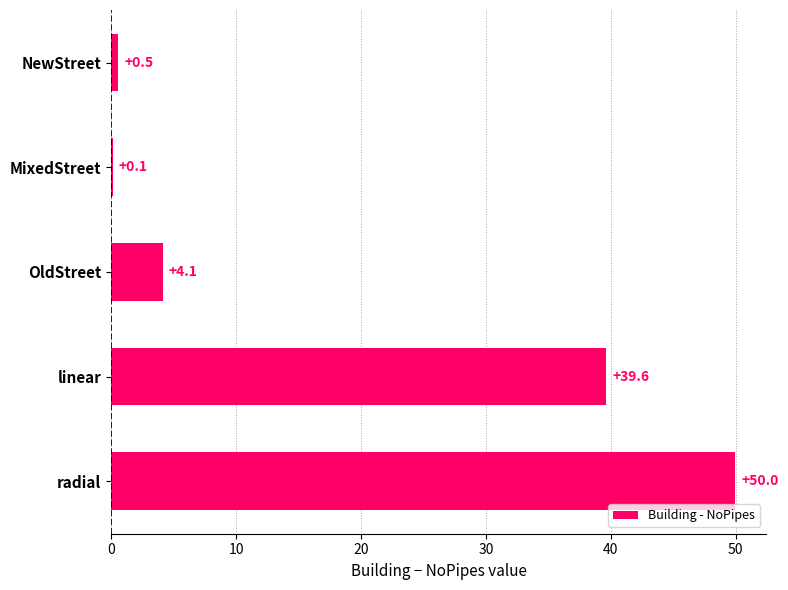

What is the sum of the values at MixedStreet and OldStreet?

4.2